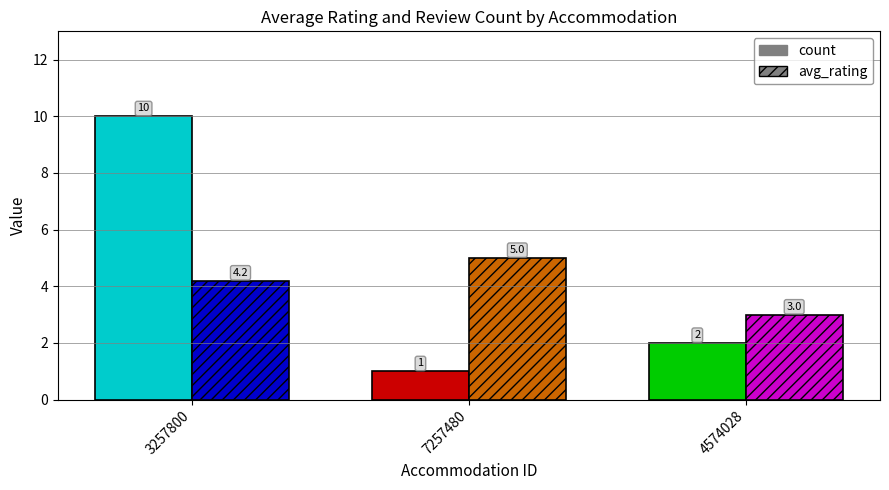

Where does the count series first go above 2?

3257800